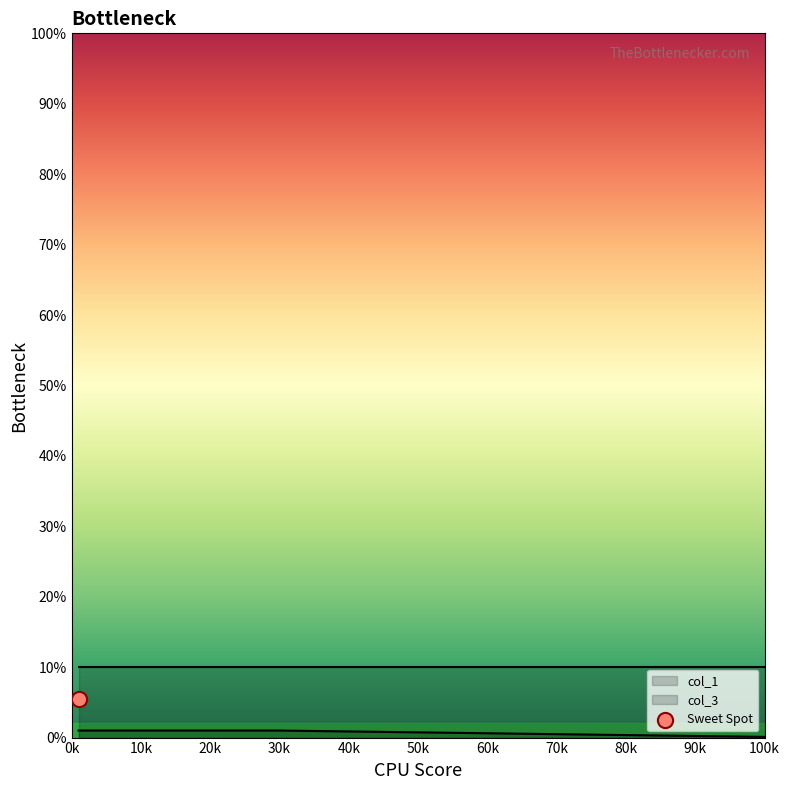

True or false: col_1 has a value of 1.0 at 10k.

True